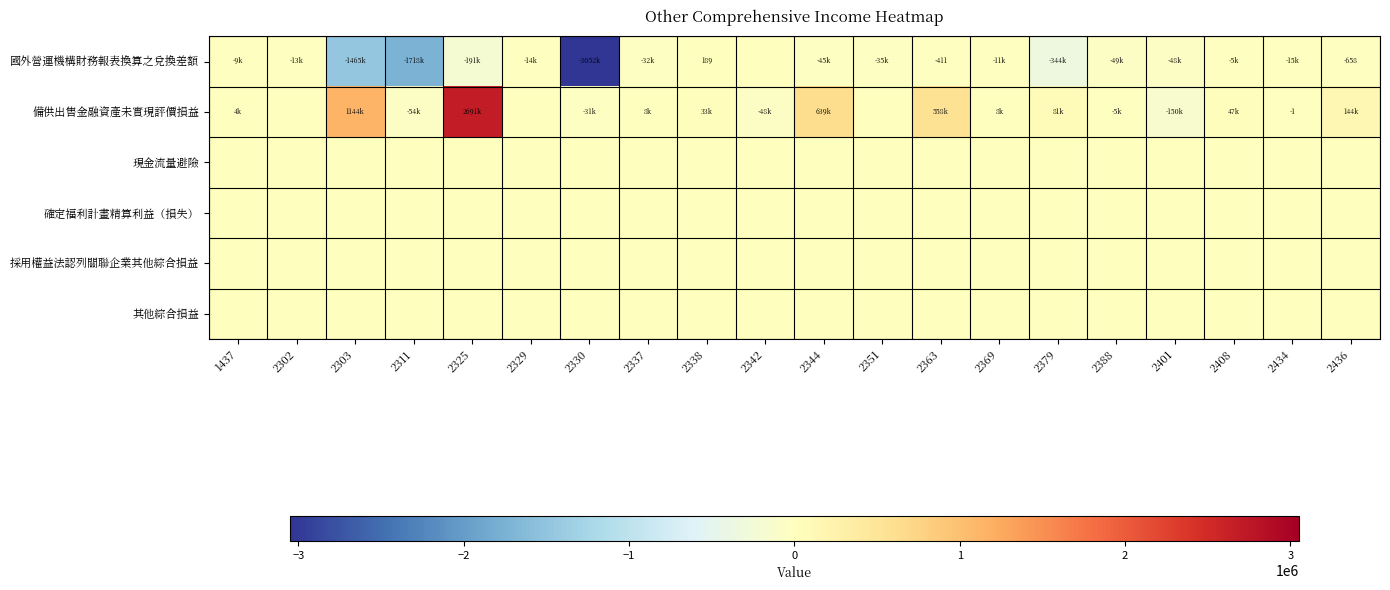

How many series are shown in this chart?

6